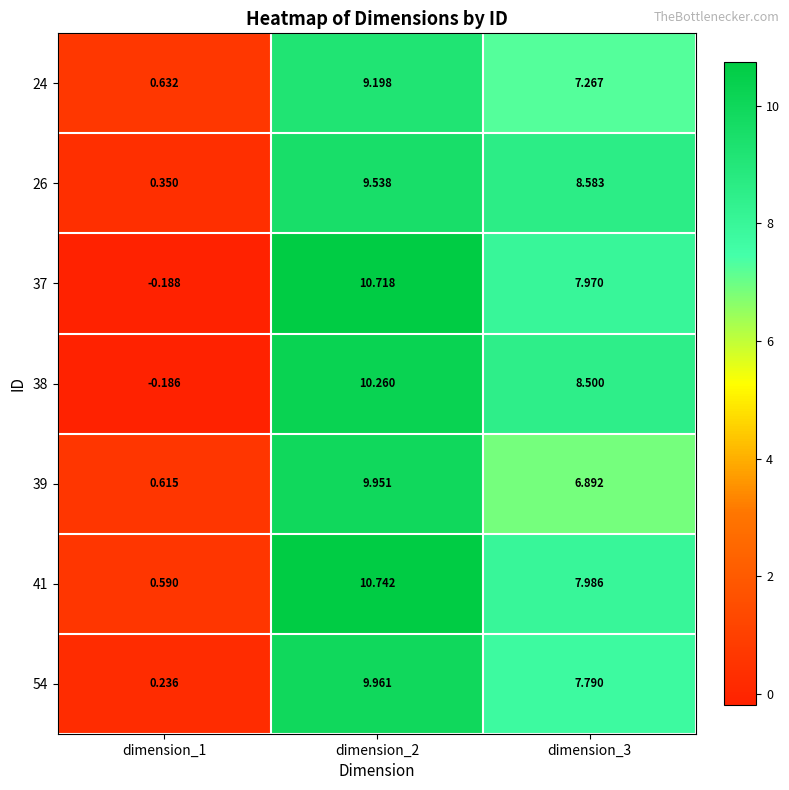

Which series has the largest total across all categories?

41